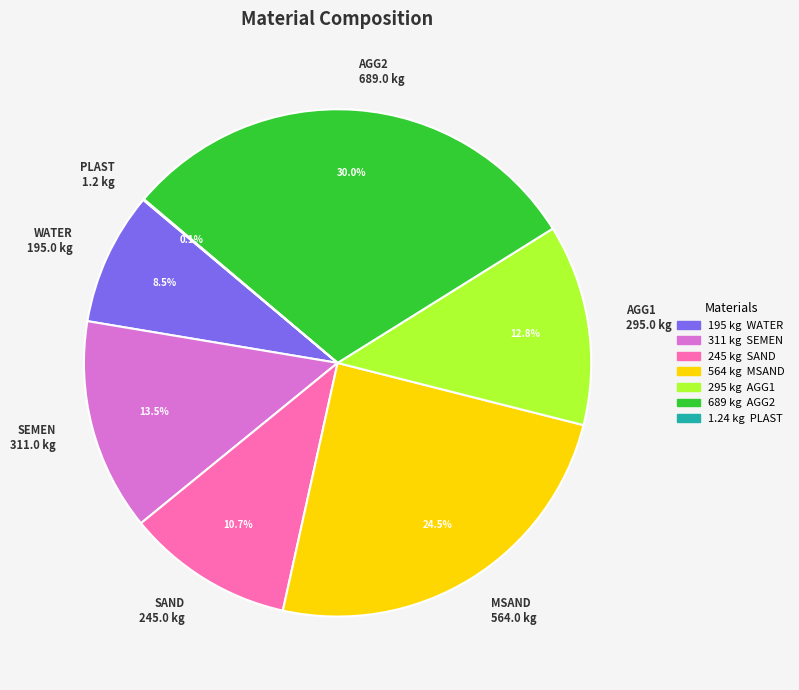

Does any single category account for the majority?

No